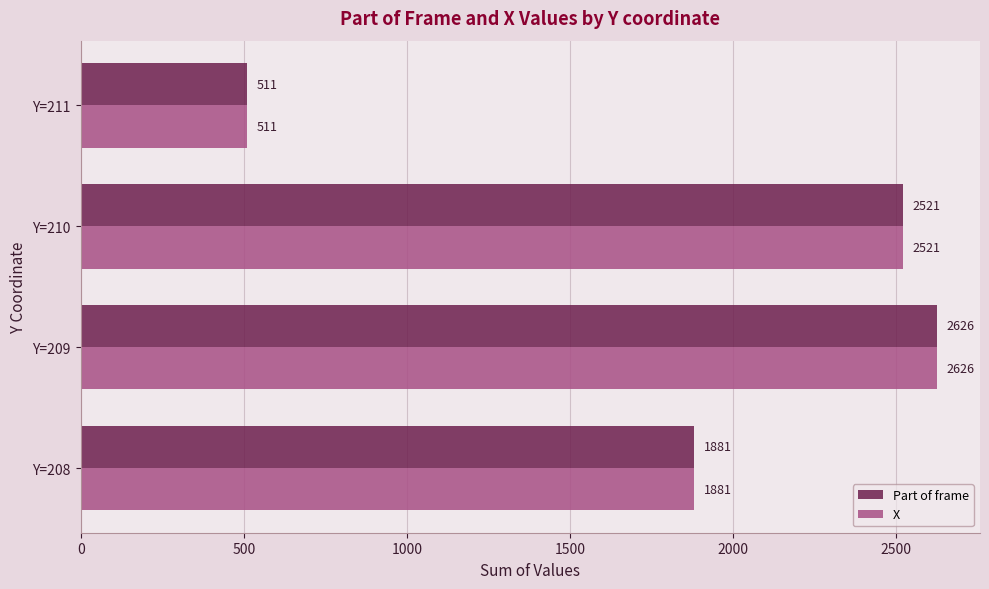

The value of X at Y=208 is 1881. True or false?

True